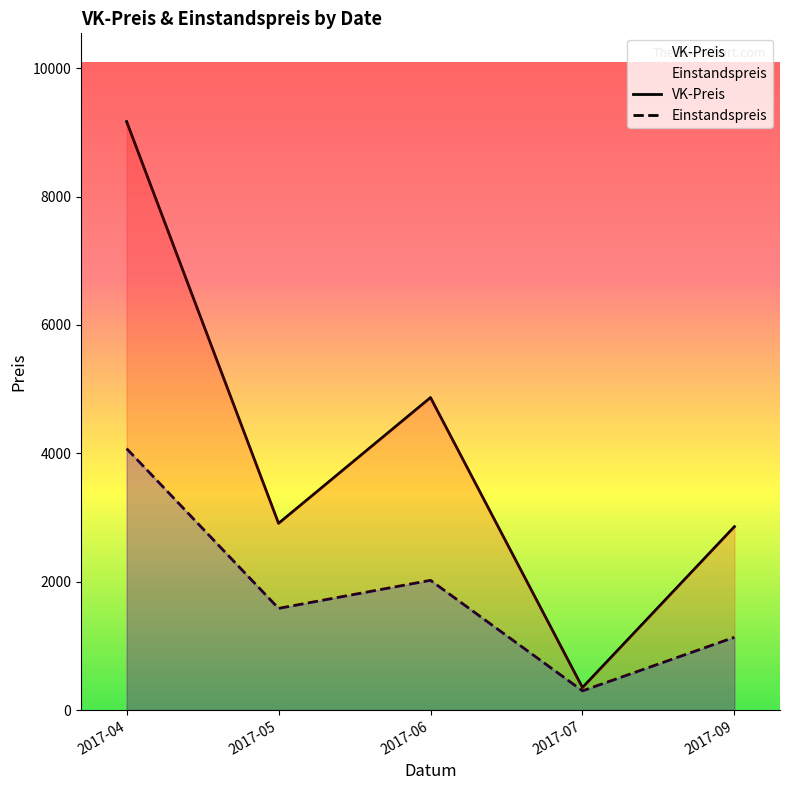

Where is Einstandspreis nearest to the value 2186?

2017-06